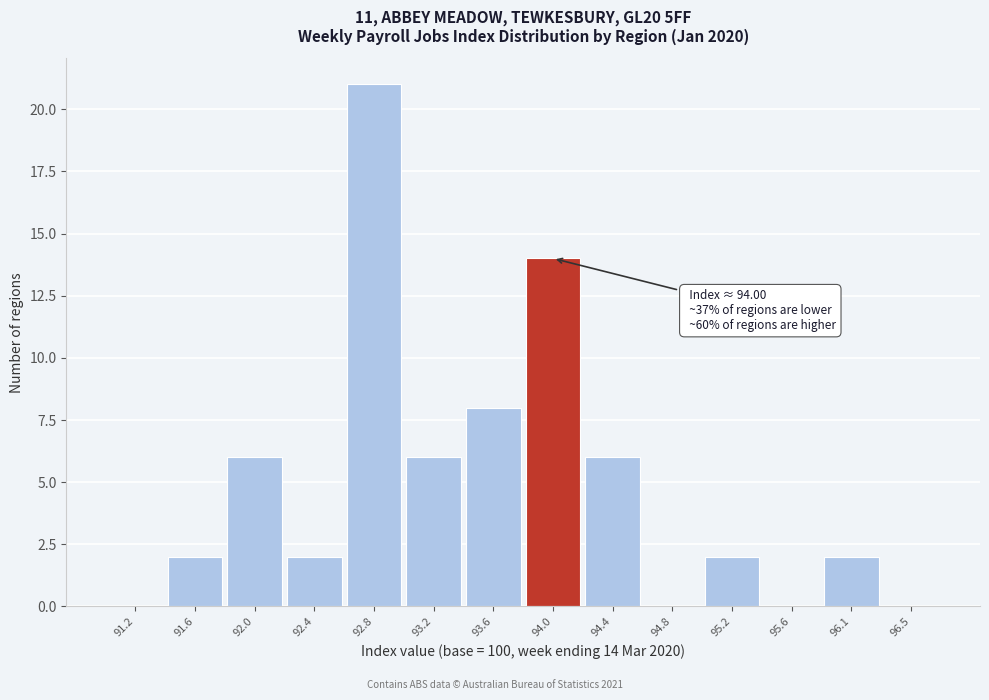

Which range on the x-axis has the tallest bar?

92.60 to 93.00